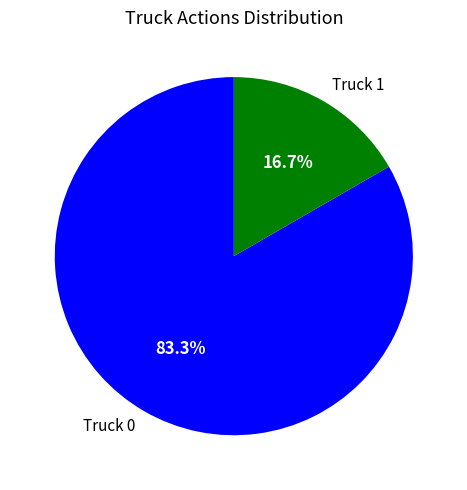

How much of the chart is everything except Truck 1?

83.3%